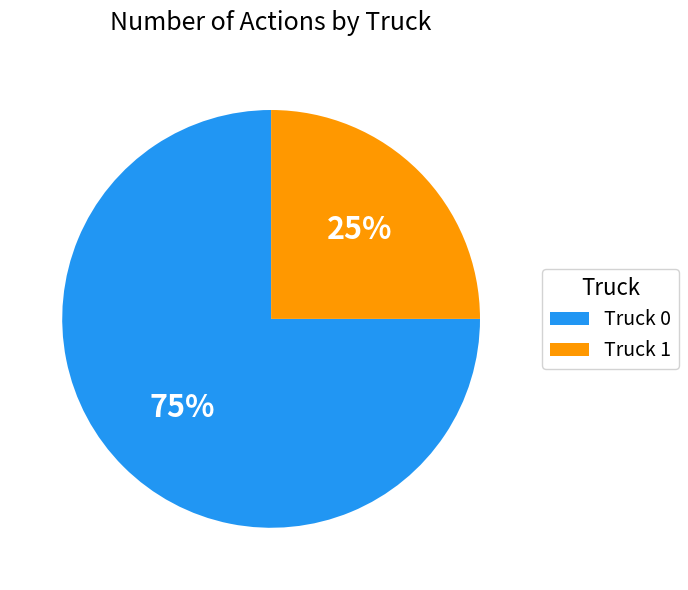

What is the majority slice?

Truck 0